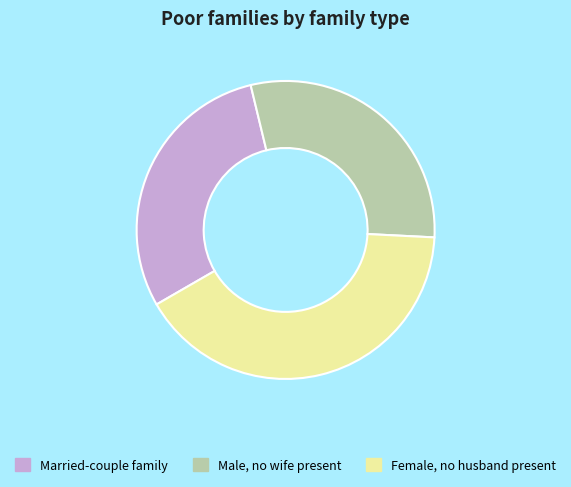

True or false: Married-couple family accounts for 30% of the total.

True